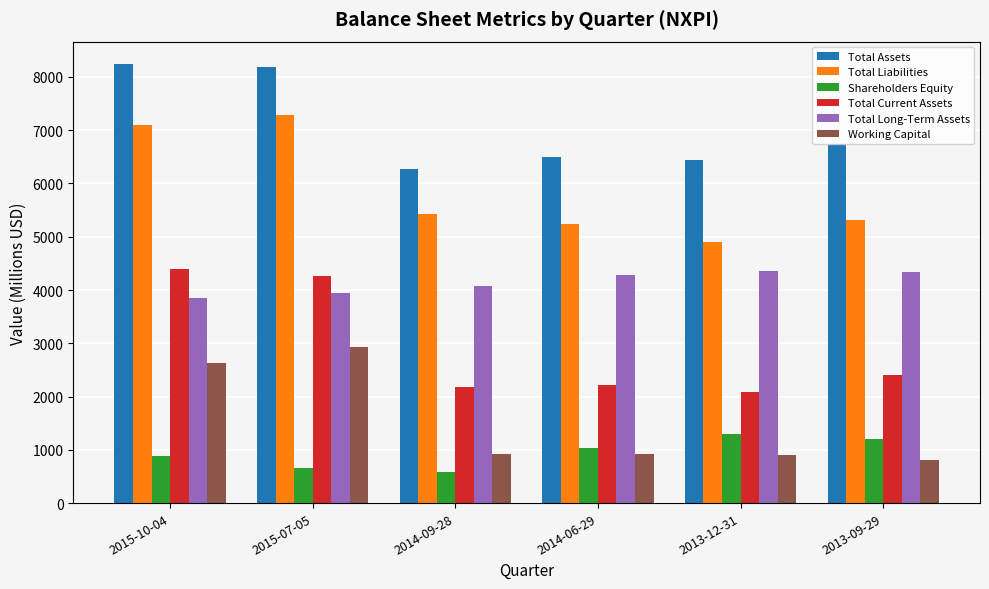

How many bars are there in each group?

6